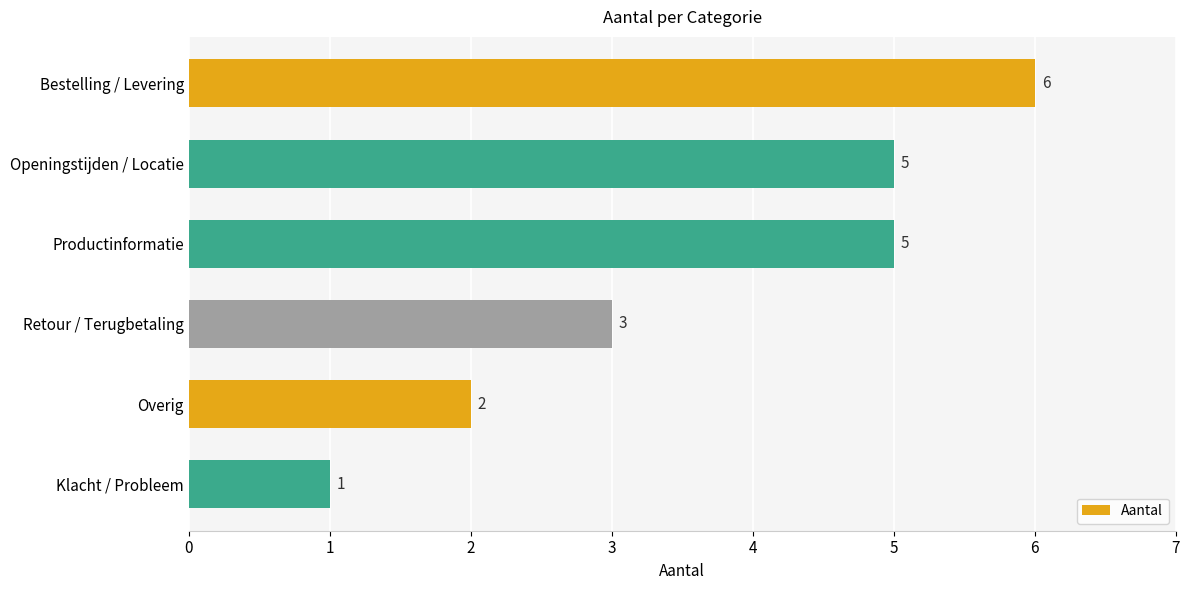

Count the number of data series in this chart.

1